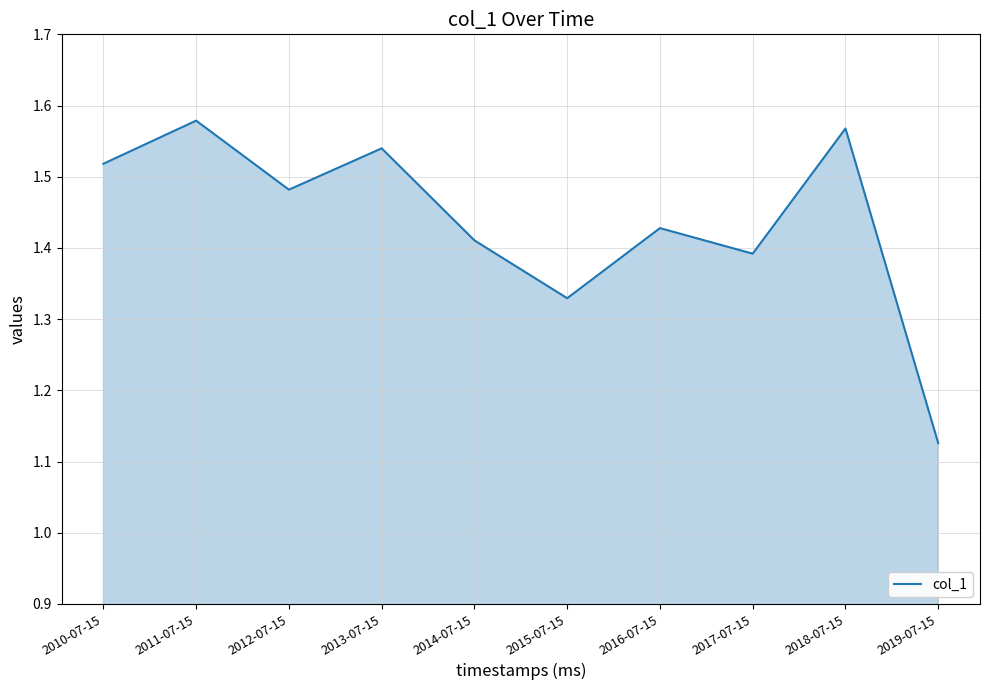

Which label corresponds to the largest value in the chart?

2011-07-15